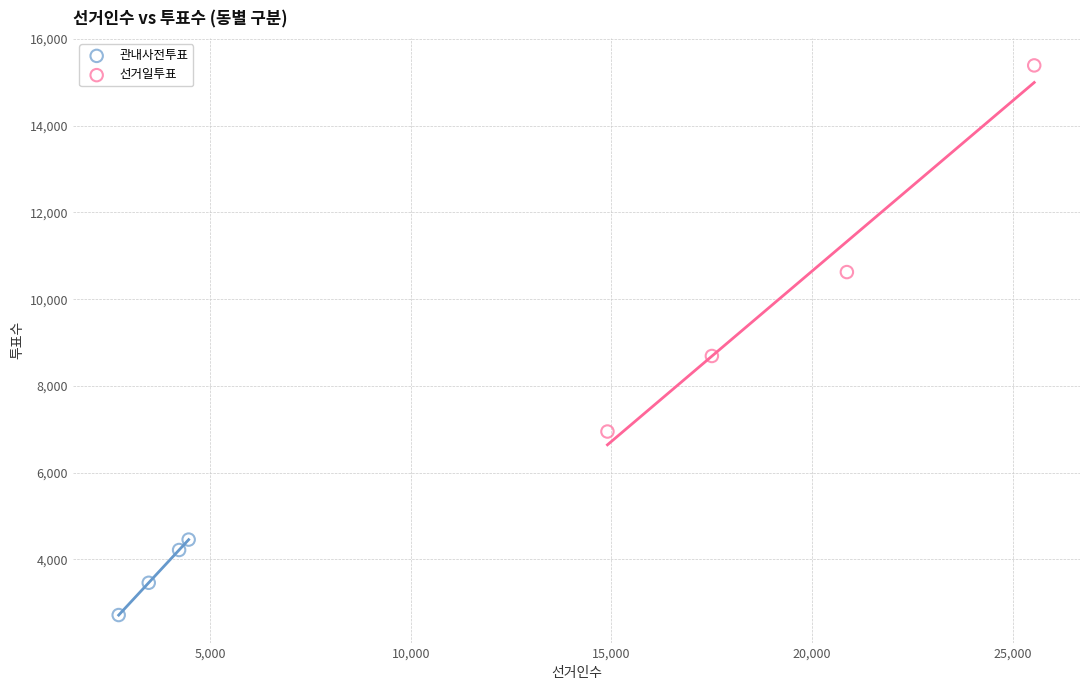

Which series has the largest Y range (max minus min)?

선거일투표